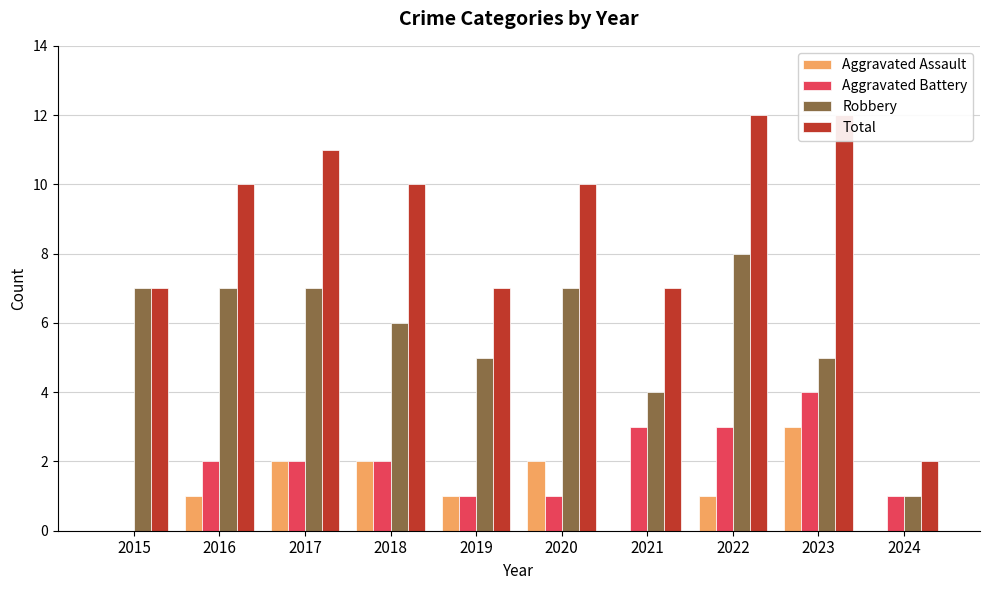

How many distinct data groups are displayed?

4